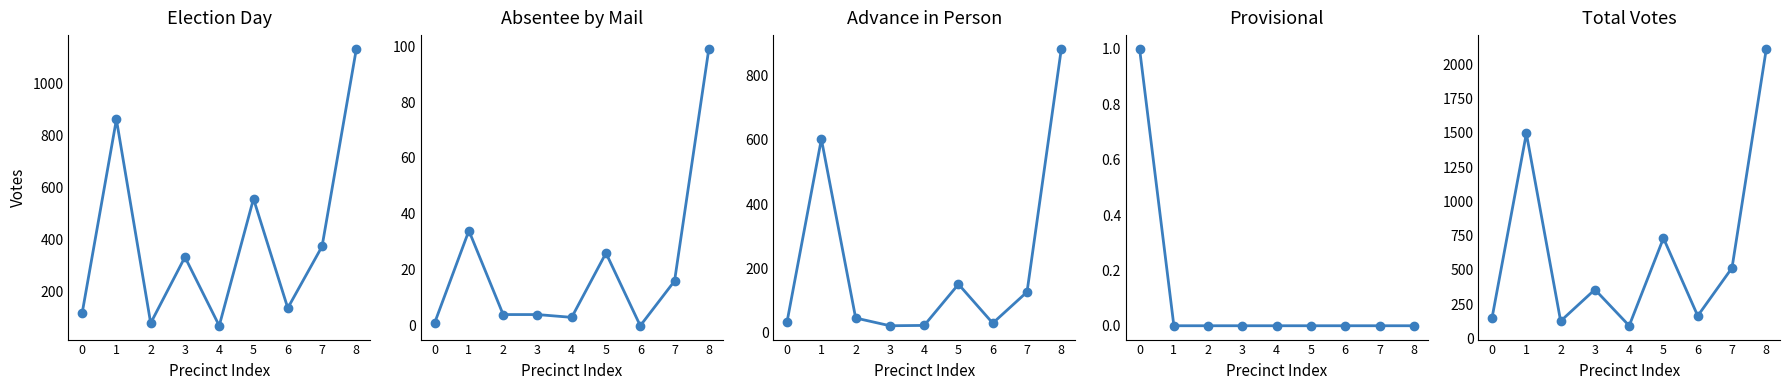

Reading left to right, what are all the values shown in this chart?

Election Day: 115	860	77	331	67	555	135	372	1131
Absentee by Mail: 1	34	4	4	3	26	0	16	99
Advance in Person: 35	602	46	22	23	151	30	127	882
Provisional: 1	0	0	0	0	0	0	0	0
Total Votes: 152	1496	127	357	93	732	165	515	2112